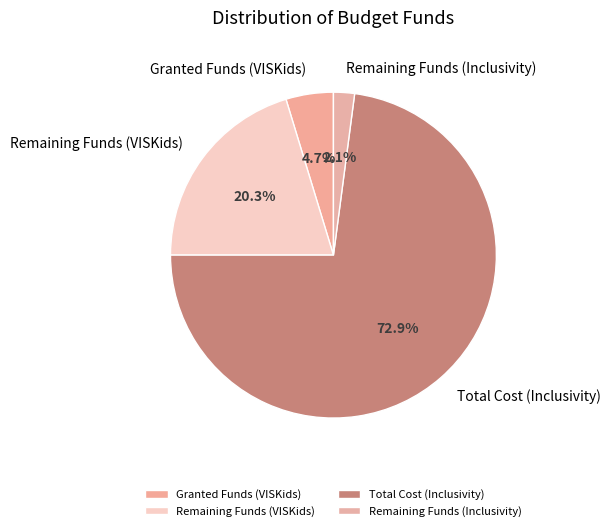

Which category has the smallest portion of the pie?

Remaining Funds (Inclusivity)